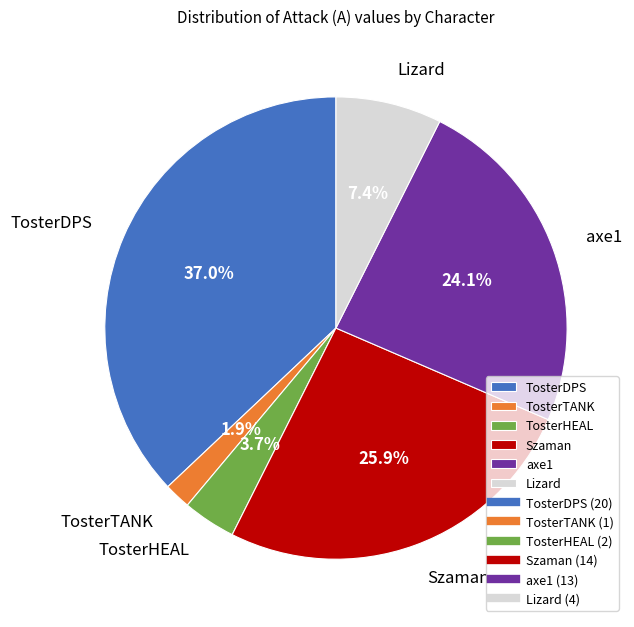

How many segments does this pie chart have?

6